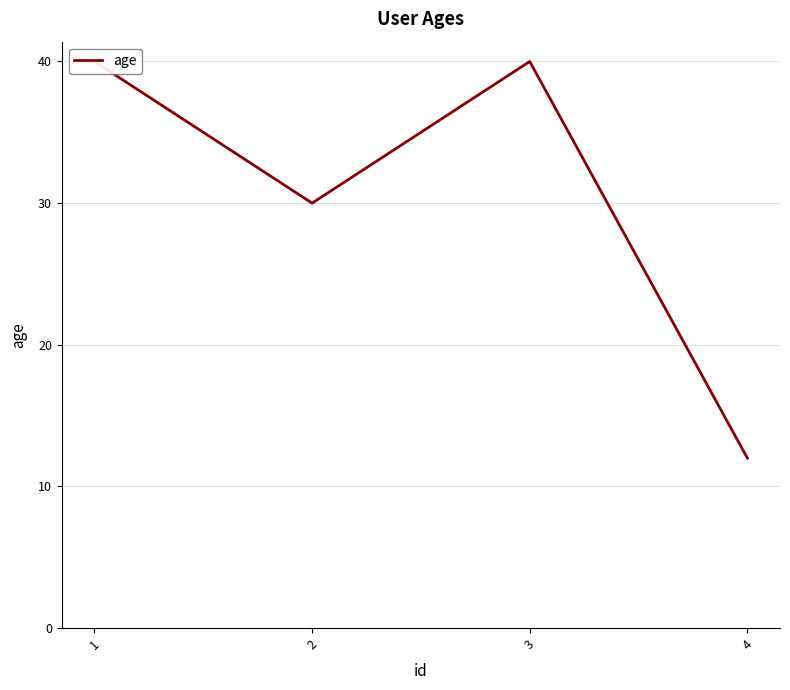

The value at 3 is 40. True or false?

True